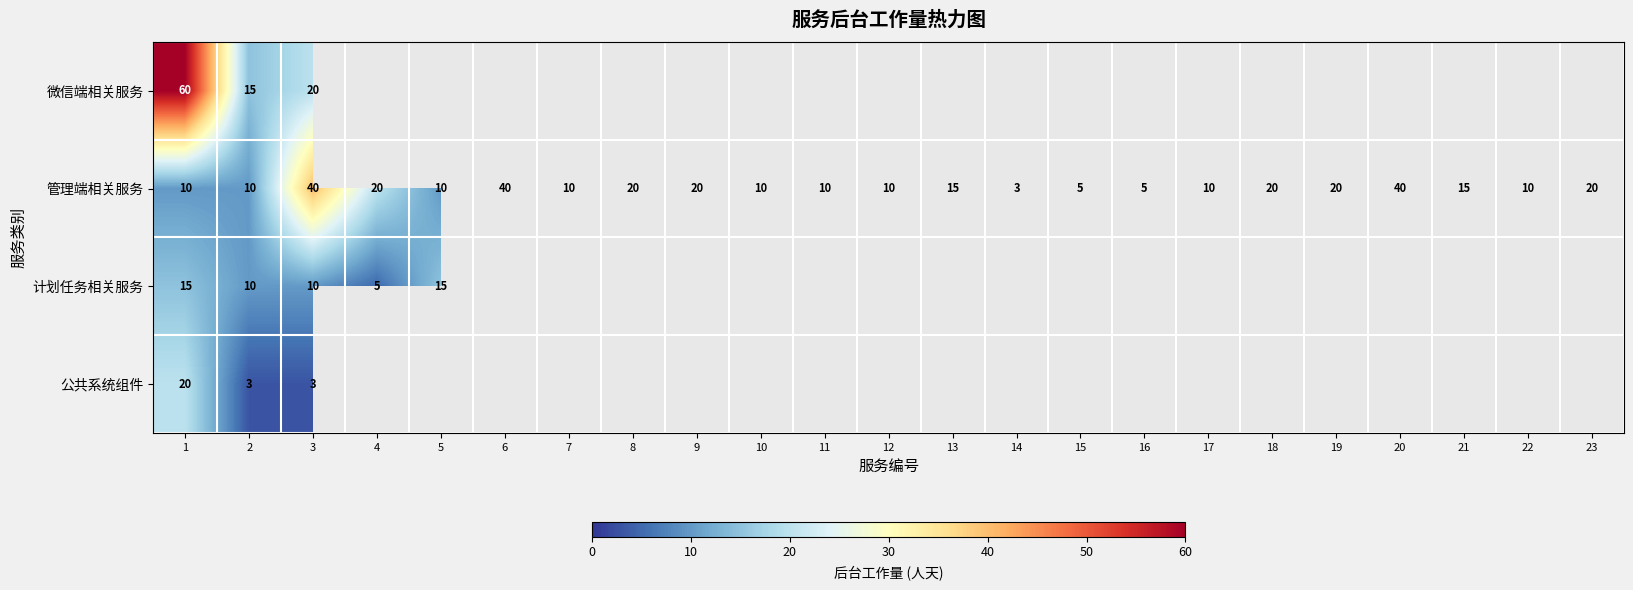

What is the minimum value shown in the chart?

3.0